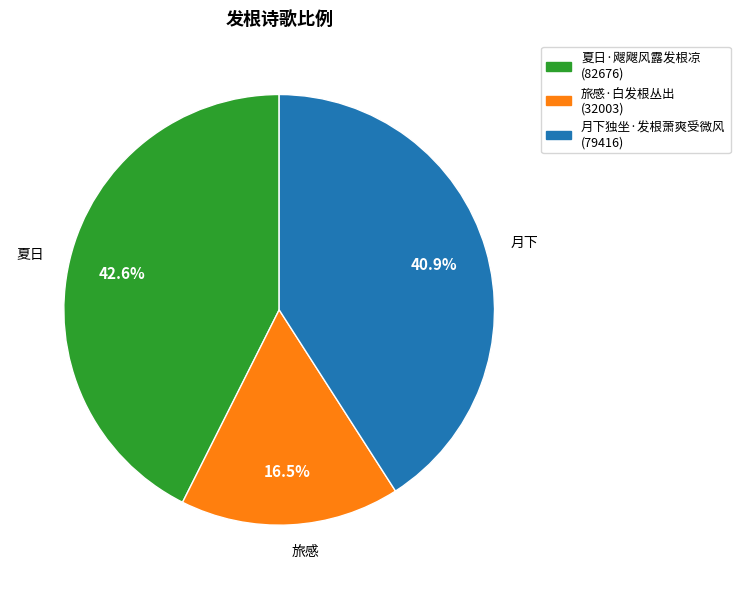

Approximately how many times larger is the value at 夏日·飕飕风露发根凉 compared to 旅感·白发根丛出?

2.6